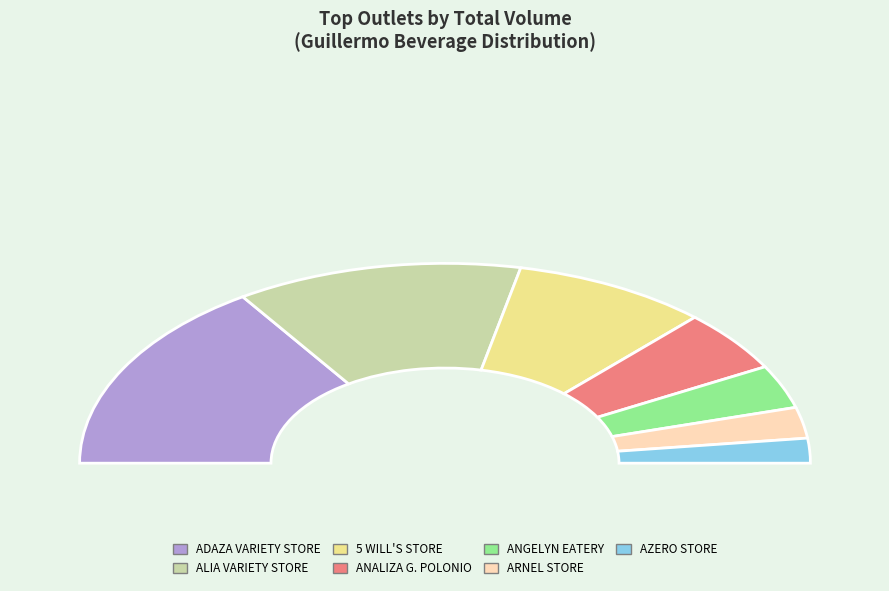

What is the change in value from ALIA VARIETY STORE to AZERO STORE?

-16.6